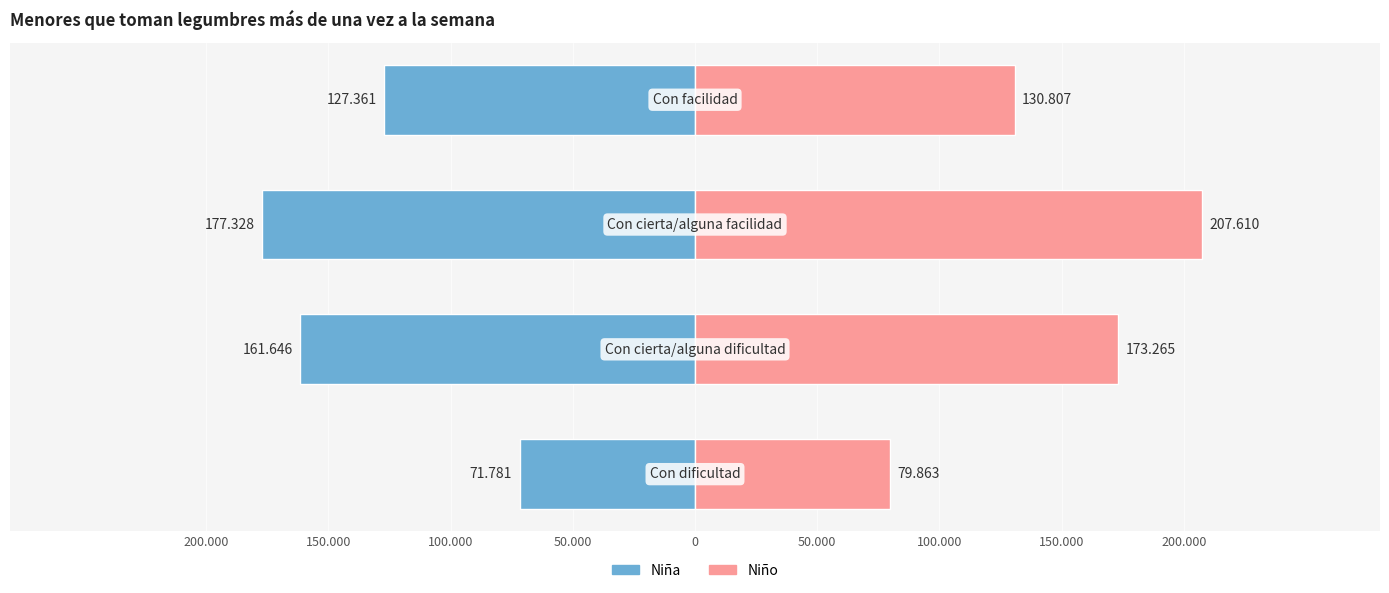

Is it true that Niño equals 173265 at 150.000?

True